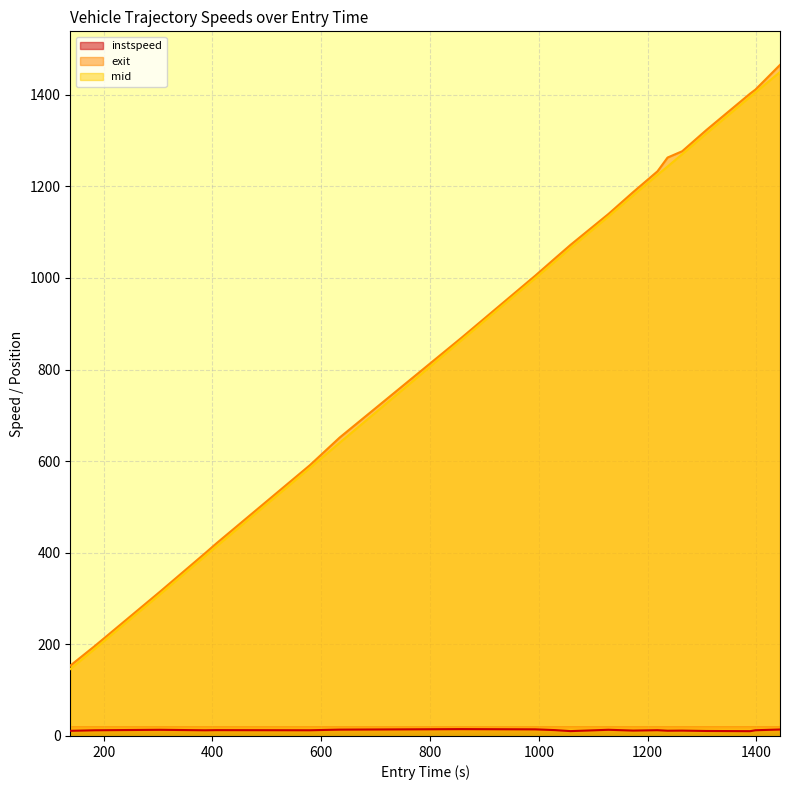

What is the average value of the instspeed series?

12.6